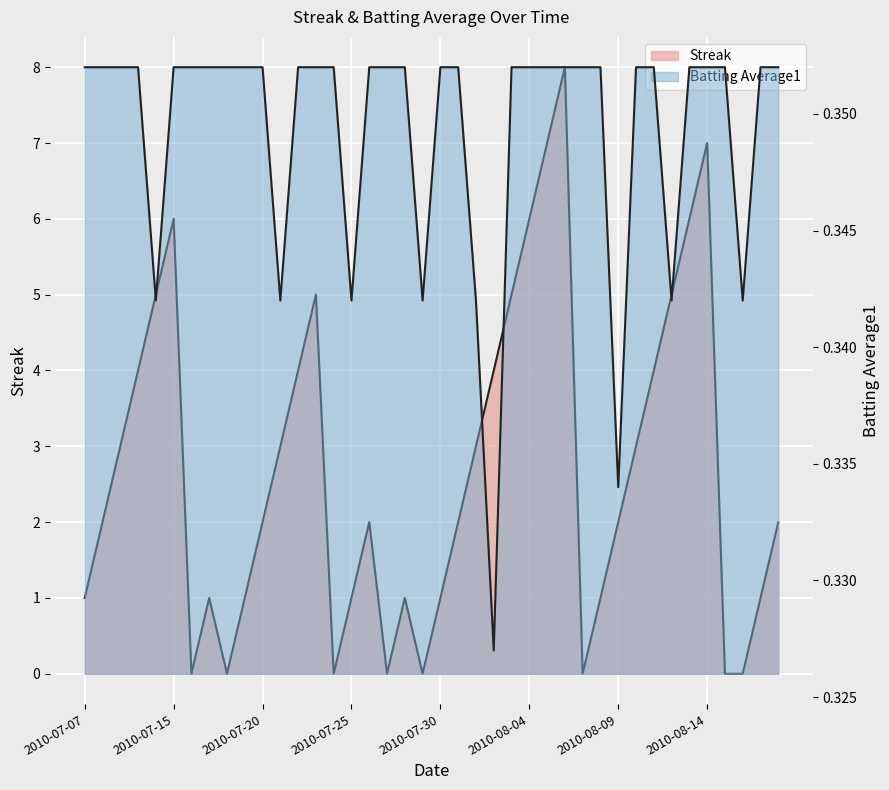

Reading left to right, extract all data points from this chart.

Streak: 2010-07-07=1.0	2010-07-08=2.0	2010-07-09=3.0	2010-07-10=4.0	2010-07-11=5.0	2010-07-15=6.0	2010-07-16=0.0	2010-07-17=1.0	2010-07-18=0.0	2010-07-19=1.0	2010-07-20=2.0	2010-07-21=3.0	2010-07-22=4.0	2010-07-23=5.0	2010-07-24=0.0	2010-07-25=1.0	2010-07-26=2.0	2010-07-27=0.0	2010-07-28=1.0	2010-07-29=0.0	2010-07-30=1.0	2010-07-31=2.0	2010-08-01=3.0	2010-08-02=4.0	2010-08-03=5.0	2010-08-04=6.0	2010-08-05=7.0	2010-08-06=8.0	2010-08-07=0.0	2010-08-08=1.0	2010-08-09=2.0	2010-08-10=3.0	2010-08-11=4.0	2010-08-12=5.0	2010-08-13=6.0	2010-08-14=7.0	2010-08-15=0.0	2010-08-16=0.0	2010-08-17=1.0	2010-08-18=2.0
Batting Average1: 2010-07-07=0.4	2010-07-08=0.4	2010-07-09=0.4	2010-07-10=0.4	2010-07-11=0.3	2010-07-15=0.4	2010-07-16=0.4	2010-07-17=0.4	2010-07-18=0.4	2010-07-19=0.4	2010-07-20=0.4	2010-07-21=0.3	2010-07-22=0.4	2010-07-23=0.4	2010-07-24=0.4	2010-07-25=0.3	2010-07-26=0.4	2010-07-27=0.4	2010-07-28=0.4	2010-07-29=0.3	2010-07-30=0.4	2010-07-31=0.4	2010-08-01=0.3	2010-08-02=0.3	2010-08-03=0.4	2010-08-04=0.4	2010-08-05=0.4	2010-08-06=0.4	2010-08-07=0.4	2010-08-08=0.4	2010-08-09=0.3	2010-08-10=0.4	2010-08-11=0.4	2010-08-12=0.3	2010-08-13=0.4	2010-08-14=0.4	2010-08-15=0.4	2010-08-16=0.3	2010-08-17=0.4	2010-08-18=0.4